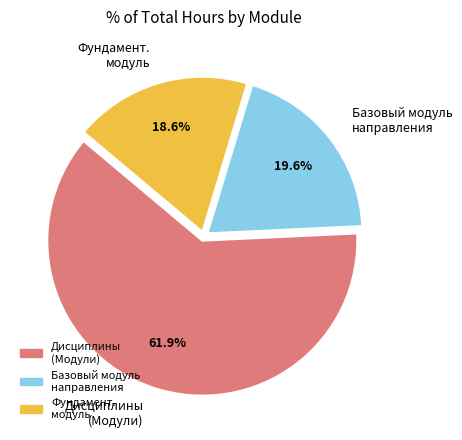

Which category accounts for the majority?

Дисциплины (Модули)